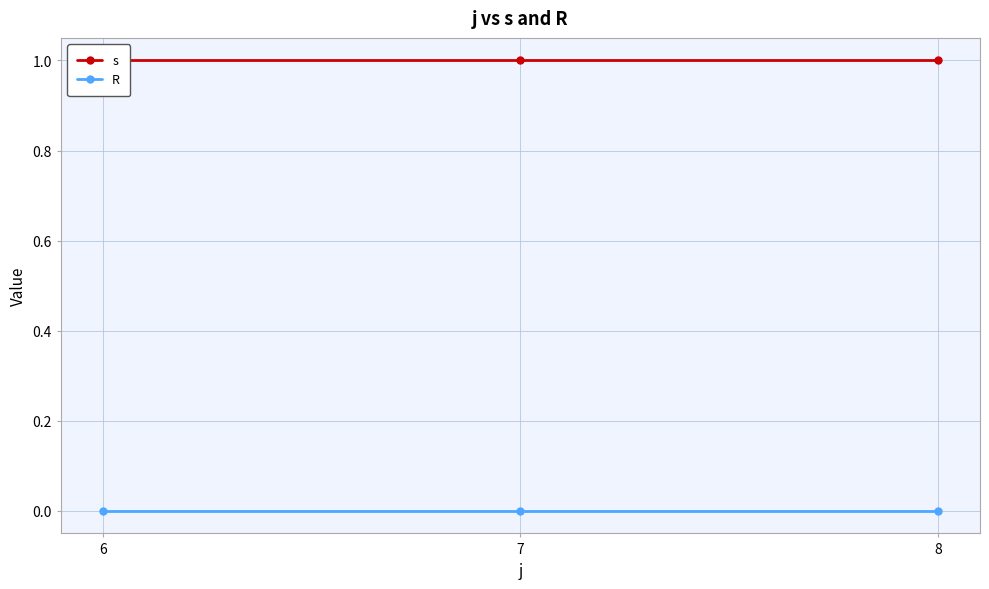

The value of s at 7 is 2. True or false?

False